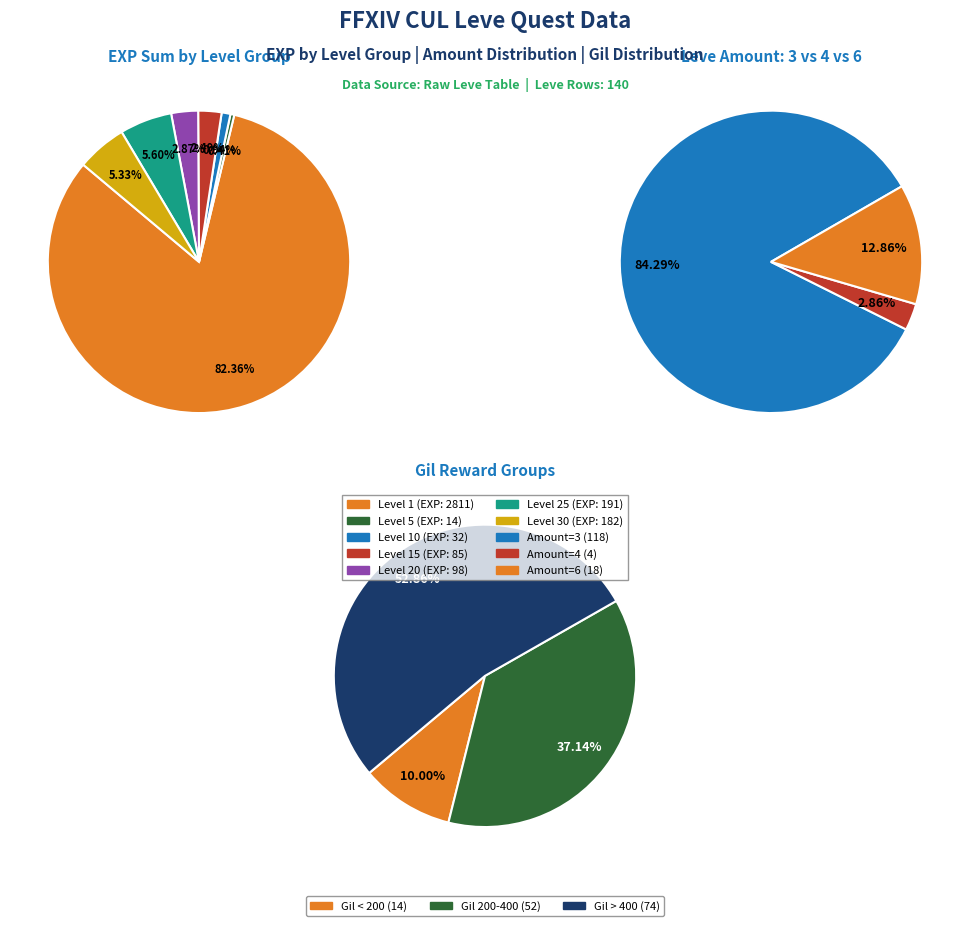

Which series has the widest spread of values?

Leve Amount 3